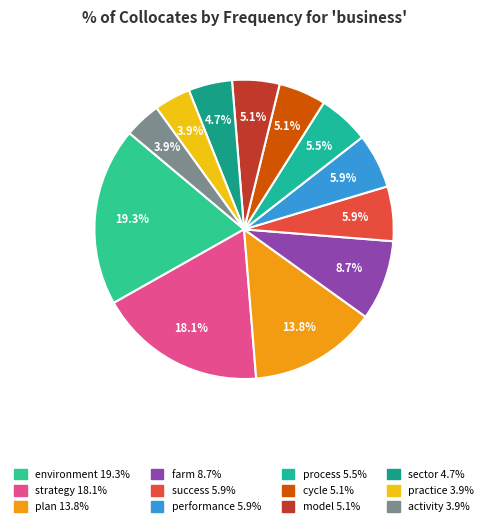

How many slices are in this pie chart?

12